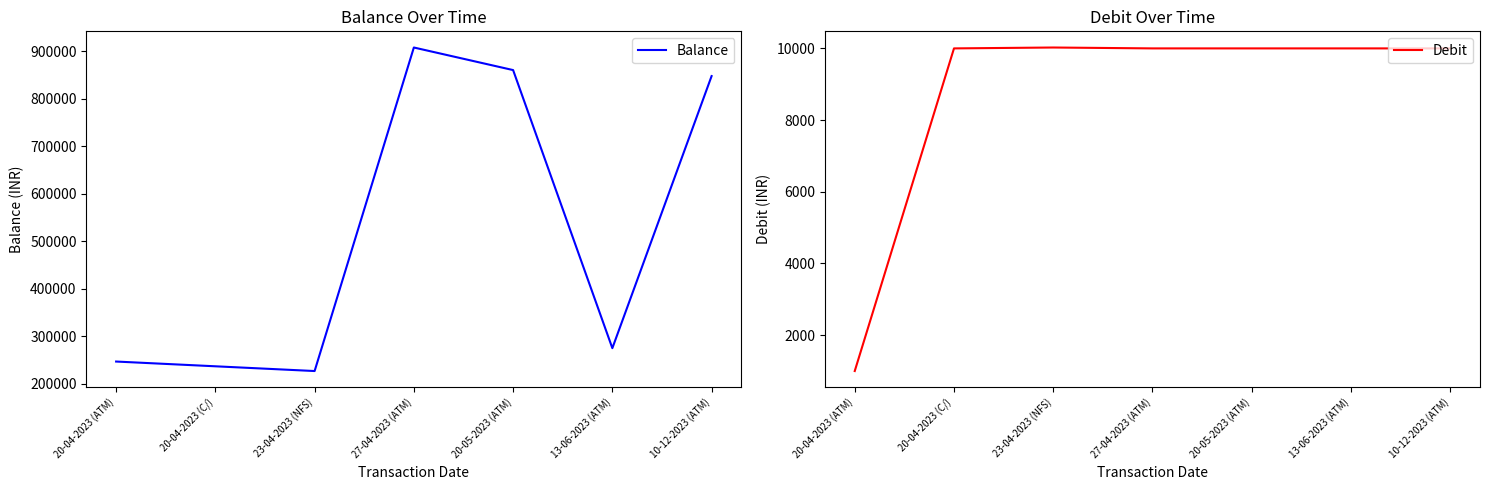

At how many categories does at least one series exceed 227057?

6